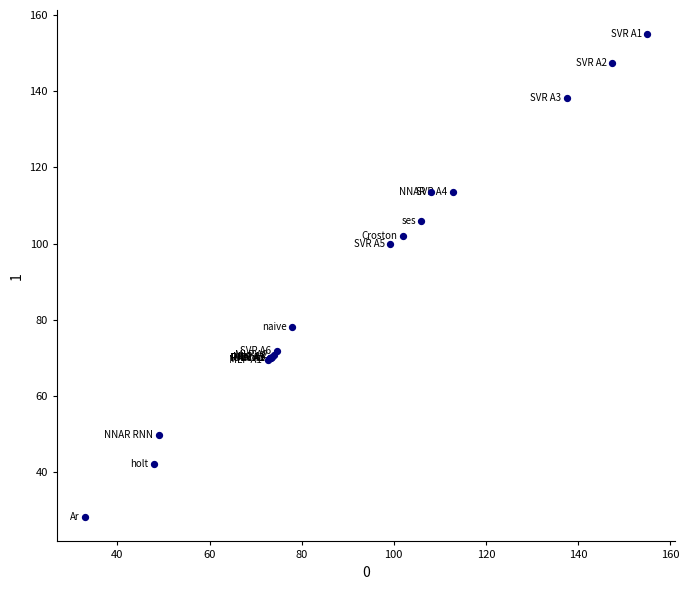

What Y value in the scatter plot is closest to 91?

100.0